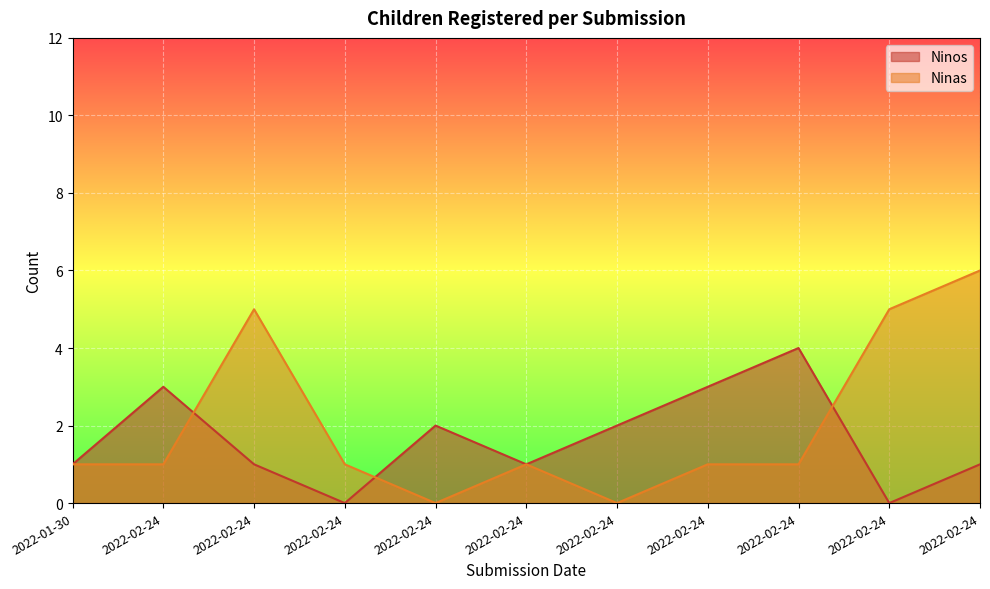

List the series in order of their peak value, lowest first.

Ninos, Ninas